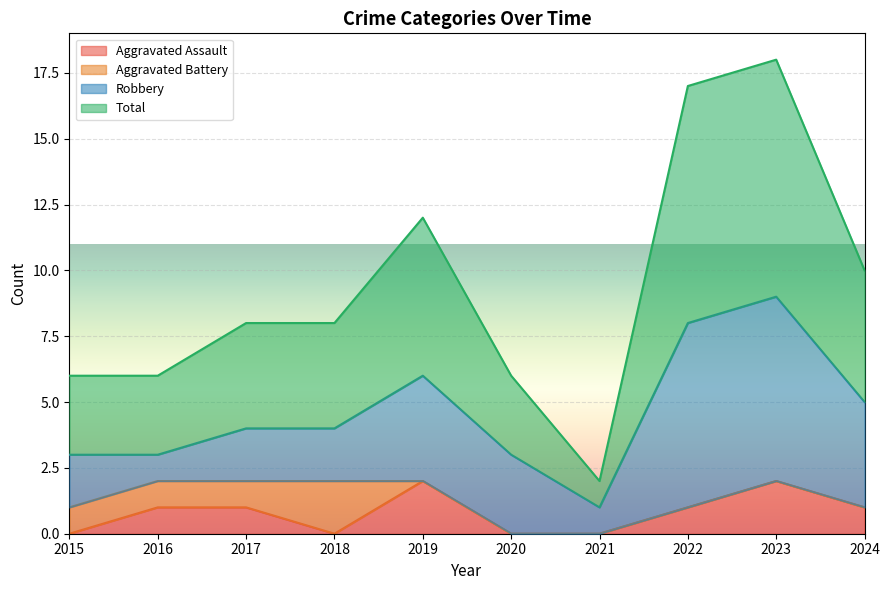

Is it true that Aggravated Assault equals 0 at 2021?

True